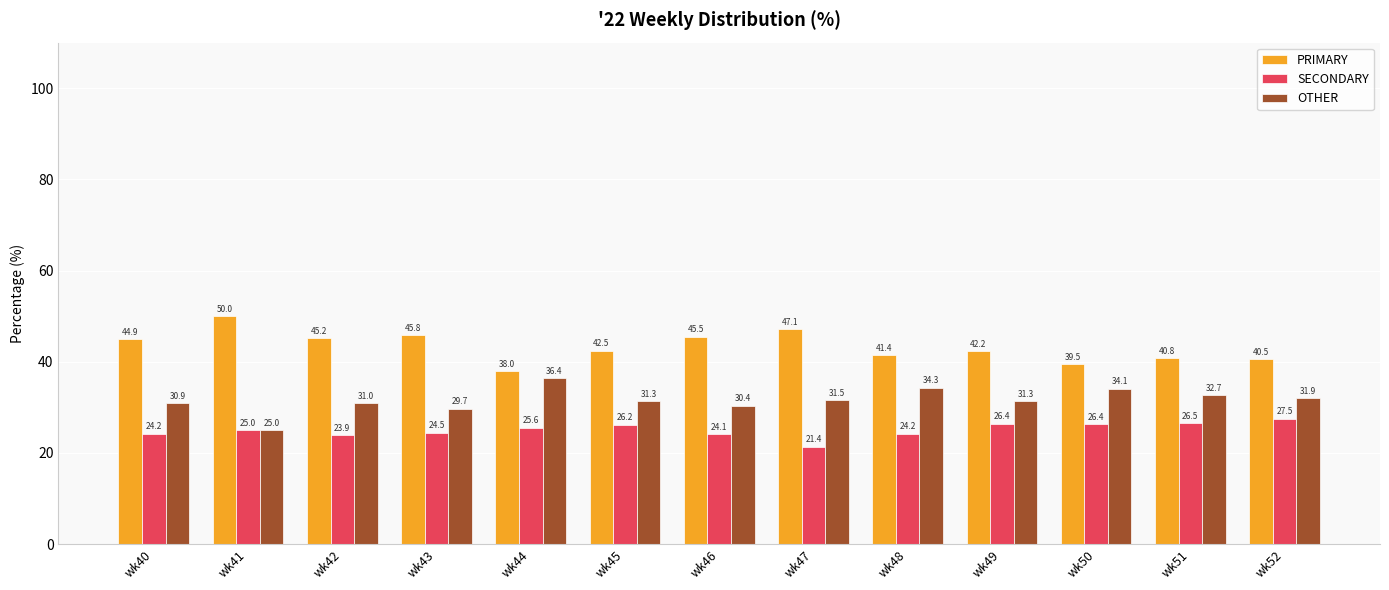

Reading left to right, extract all data points from this chart.

PRIMARY: wk40=44.9	wk41=50.0	wk42=45.2	wk43=45.8	wk44=38.0	wk45=42.5	wk46=45.5	wk47=47.1	wk48=41.4	wk49=42.2	wk50=39.5	wk51=40.8	wk52=40.5
SECONDARY: wk40=24.2	wk41=25.0	wk42=23.9	wk43=24.5	wk44=25.6	wk45=26.2	wk46=24.1	wk47=21.4	wk48=24.2	wk49=26.4	wk50=26.4	wk51=26.5	wk52=27.5
OTHER: wk40=30.9	wk41=25.0	wk42=31.0	wk43=29.7	wk44=36.4	wk45=31.3	wk46=30.4	wk47=31.5	wk48=34.3	wk49=31.3	wk50=34.1	wk51=32.7	wk52=31.9